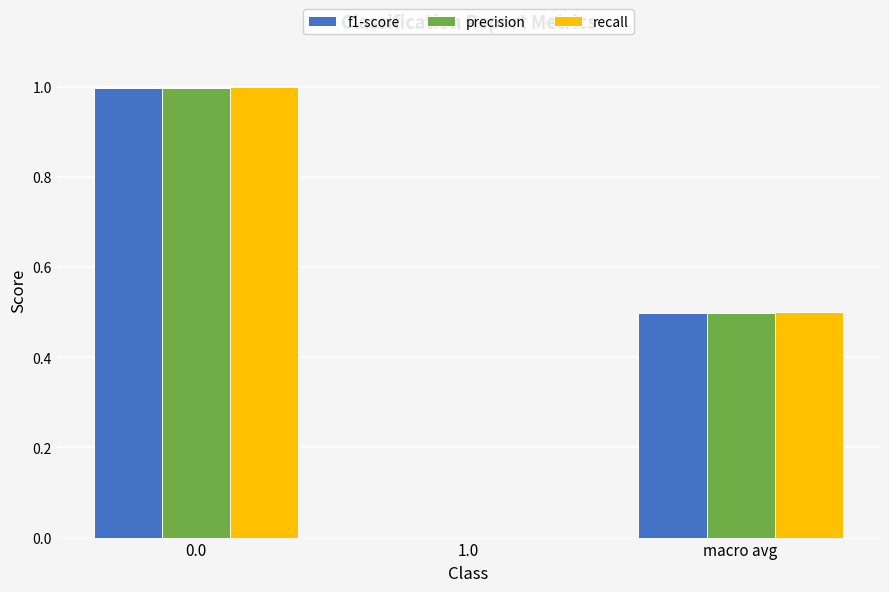

What is the sum of all f1-score values?

1.5